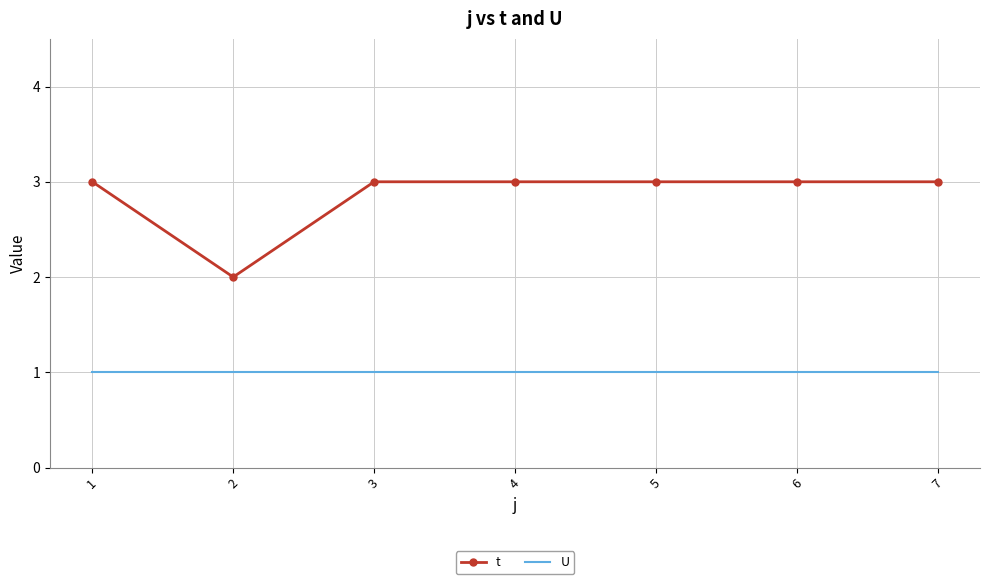

Rank the series by their maximum value, from highest to lowest.

t, U